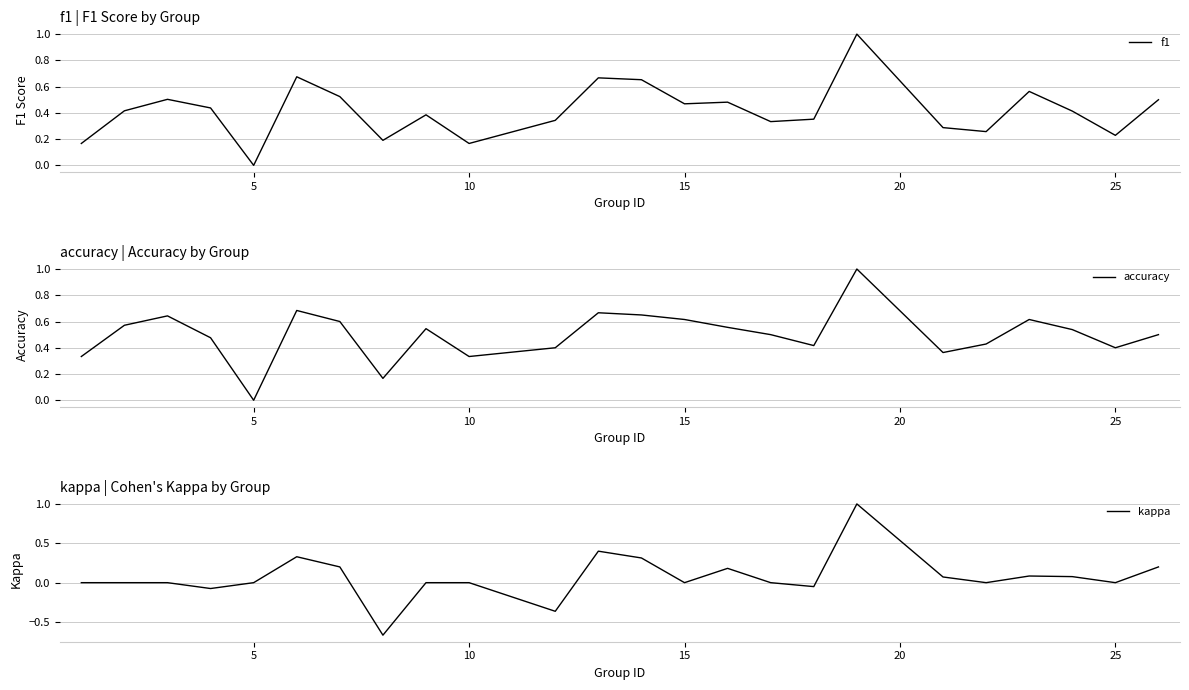

Is this an area chart (filled region under the line)?

No